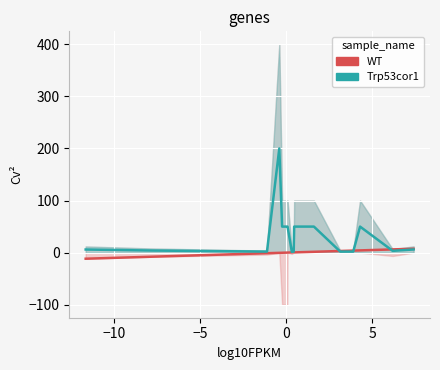

Is it true that WT equals 5.5 at 12?

False